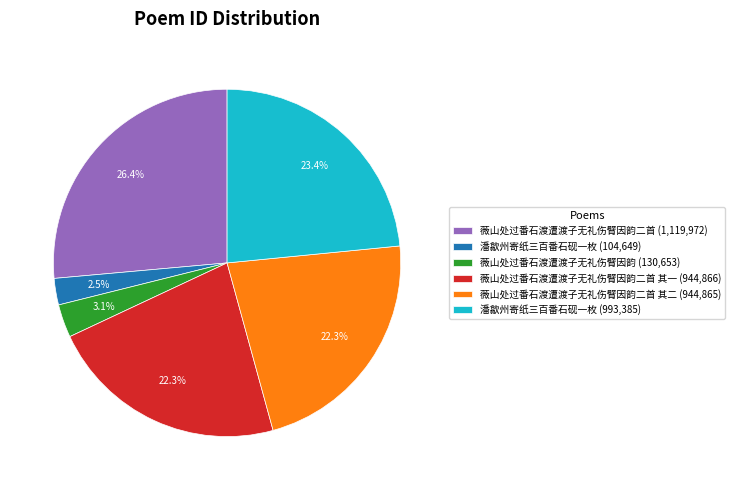

Between 潘歙州寄纸三百番石砚一枚 (993,385) and 薇山处过番石渡遭渡子无礼伤臂因韵二首 (1,119,972), which is larger?

薇山处过番石渡遭渡子无礼伤臂因韵二首 (1,119,972)